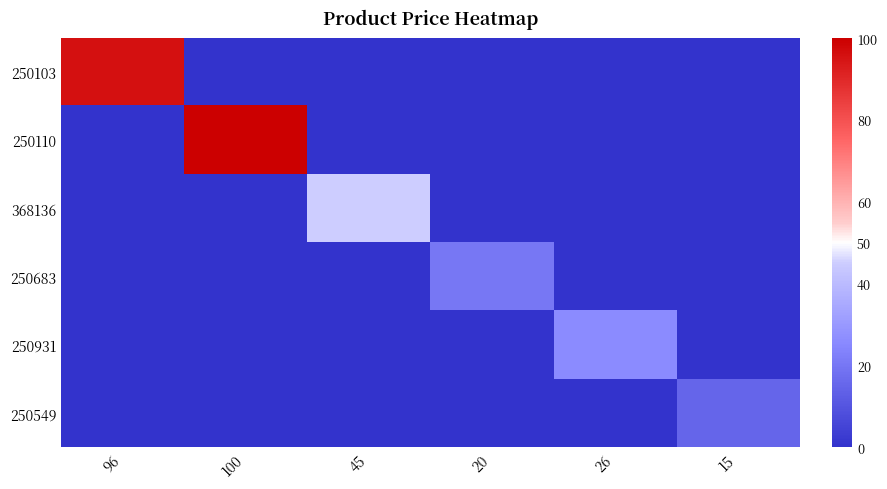

Which category has the lowest value across all series?

100